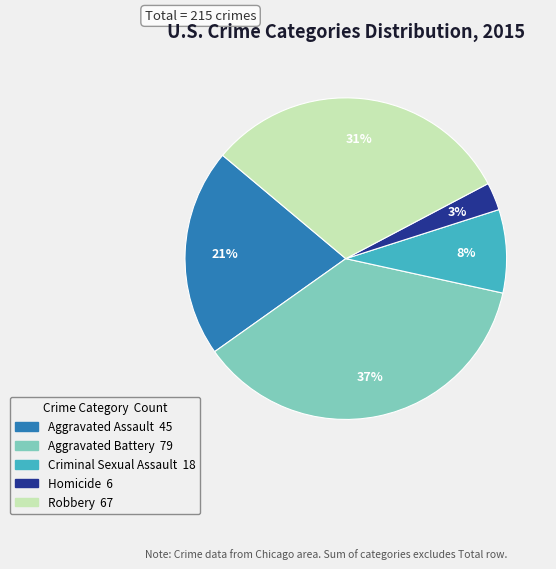

To the nearest percent, what portion does Aggravated Battery represent?

37%